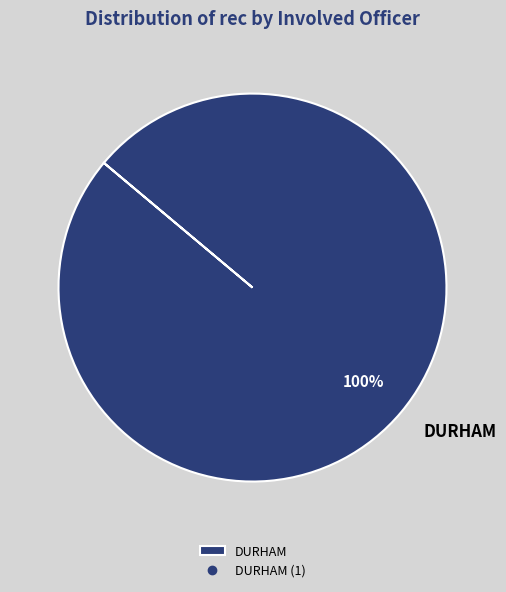

Rank the categories by value from highest to lowest.

DURHAM